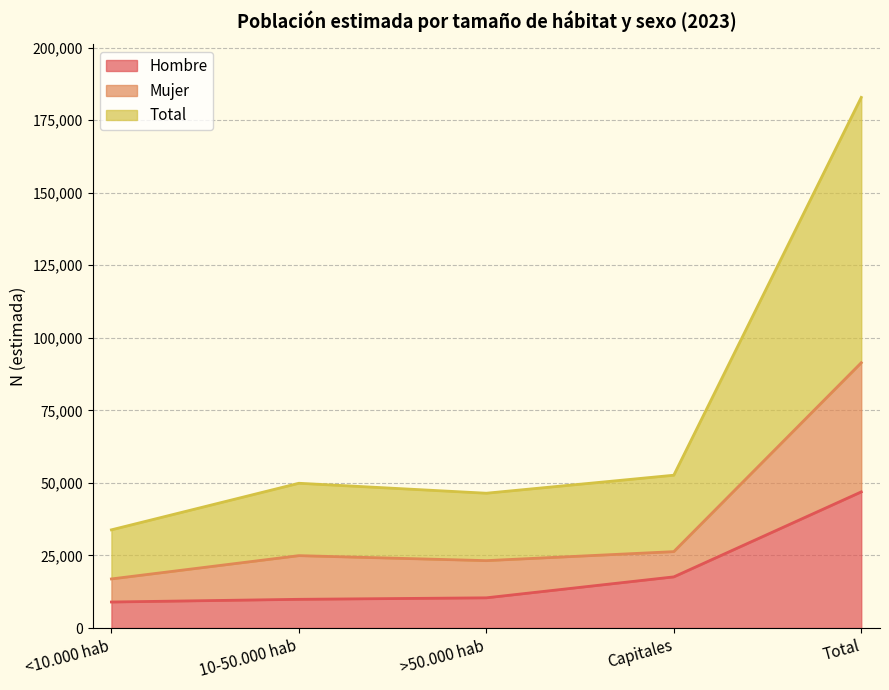

True or false: Mujer and Hombre intersect in this chart.

False